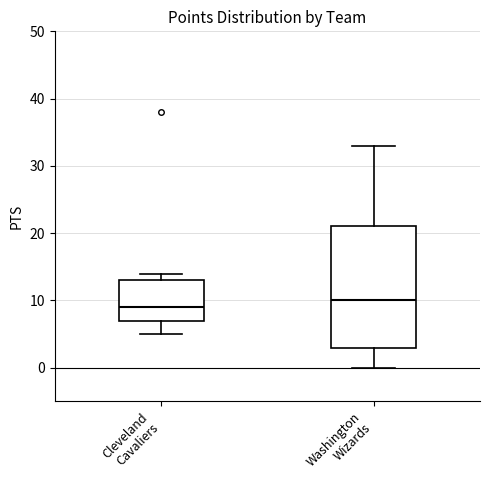

Reading left to right, transcribe this box plot: for each box, give where its median line is, the range the box spans, and where its two whiskers end, as read against the y-axis. The values are not printed on the chart, so give them approximately, as read against the axis.

Cleveland Cavaliers: median 9, box 7 to 13, whiskers 5 to 14
Washington Wizards: median 10, box 3 to 21, whiskers 0 to 33